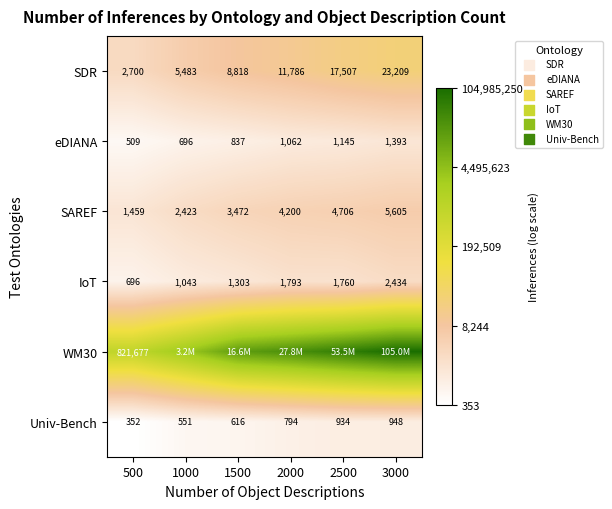

Which has a higher value, 2000 or 1500?

2000